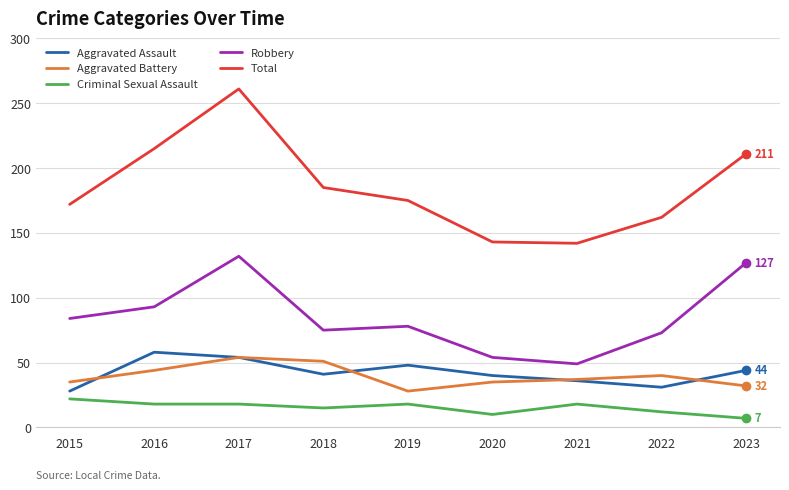

True or false: Robbery and Aggravated Battery intersect in this chart.

False